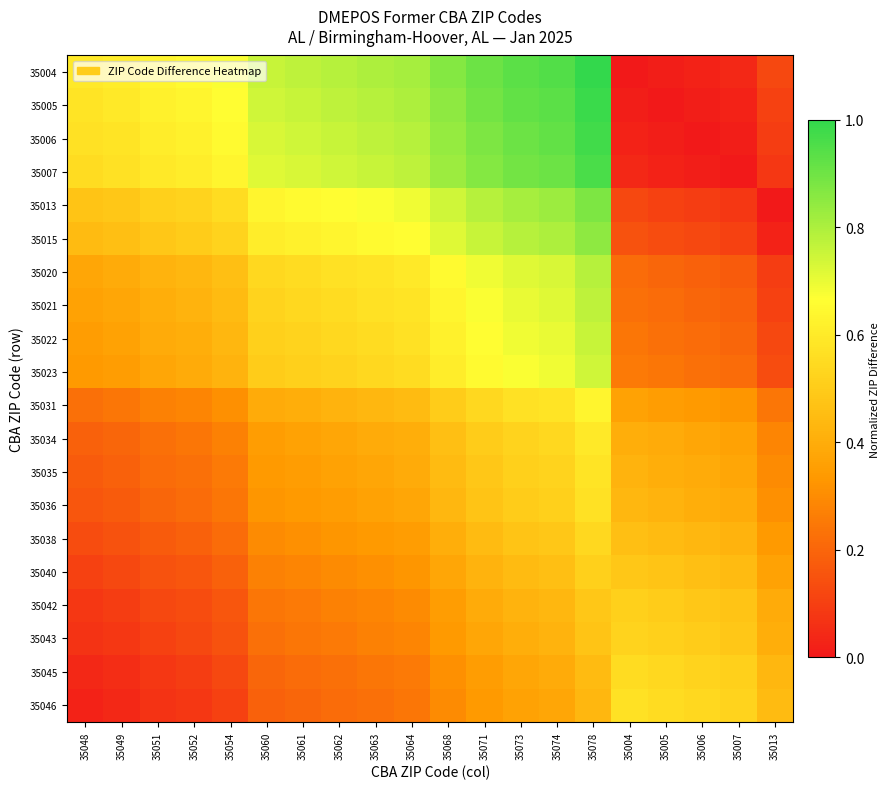

At how many categories does at least one series exceed 0?

20